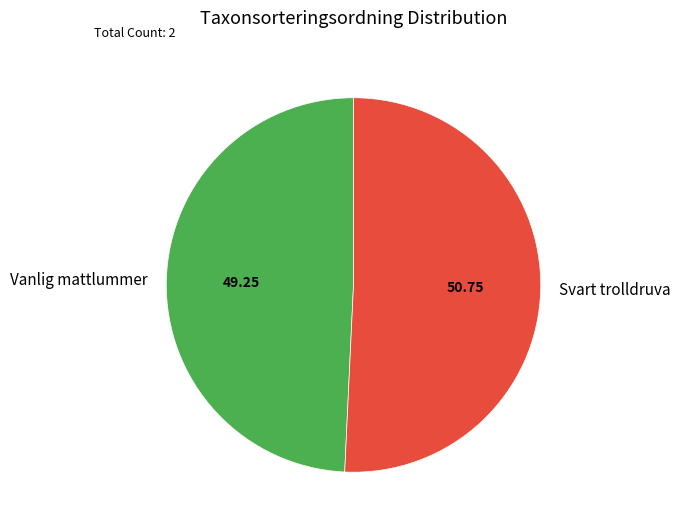

Between Svart trolldruva and Vanlig mattlummer, which is larger?

Svart trolldruva